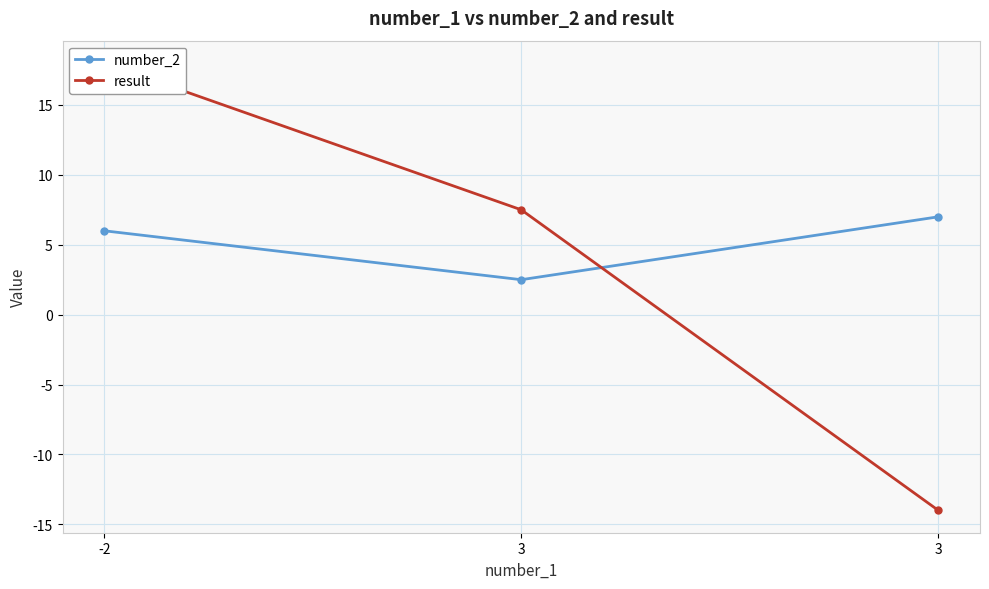

Rank the series at 3 from highest to lowest value.

result, number_2